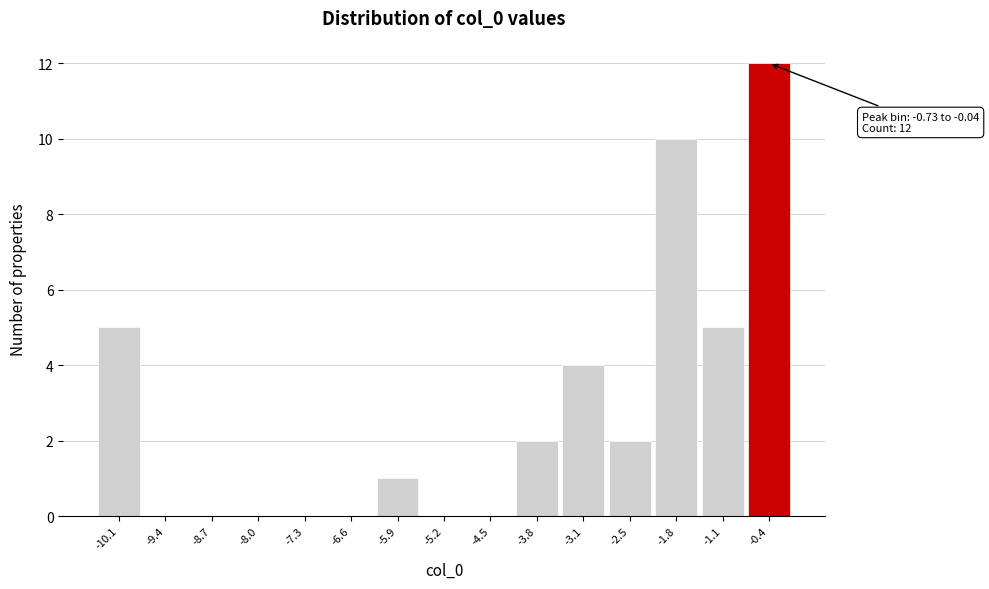

Which range on the x-axis has the tallest bar?

-0.7 to 0.0